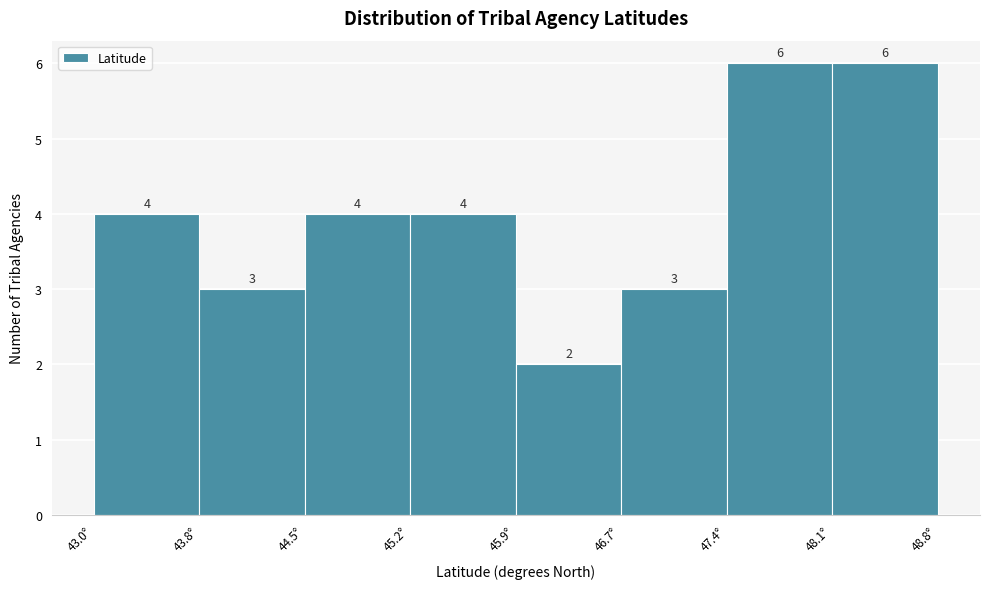

What is the height of the bar covering 43.0 to 43.8 on the x-axis? The bar edges are not printed on the chart, so give them approximately, as read against the axis.

4